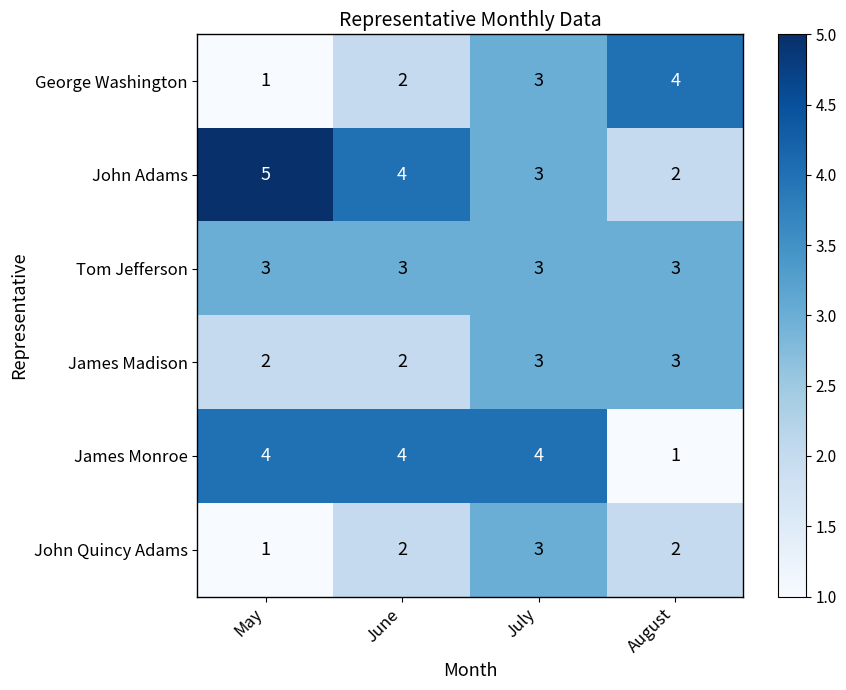

How many James Monroe values are between 4 and 5?

3